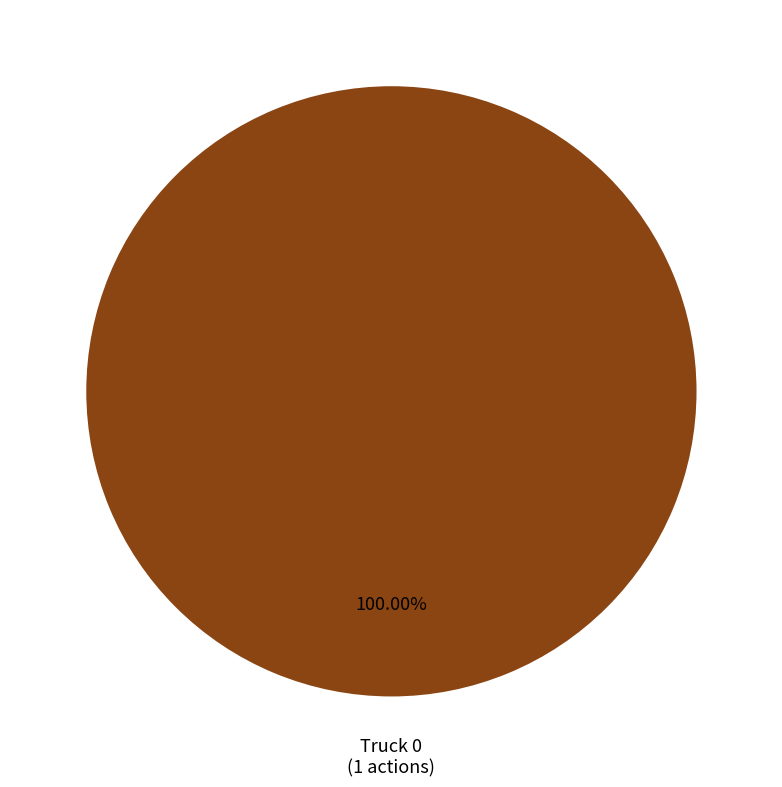

Does any single category account for the majority?

Yes